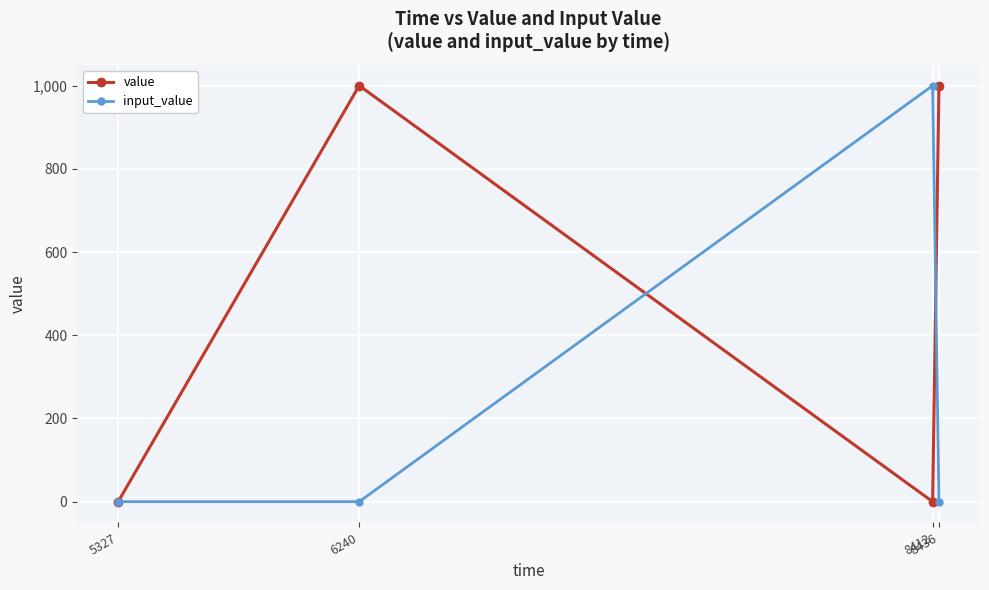

At how many categories does at least one series exceed 746?

3